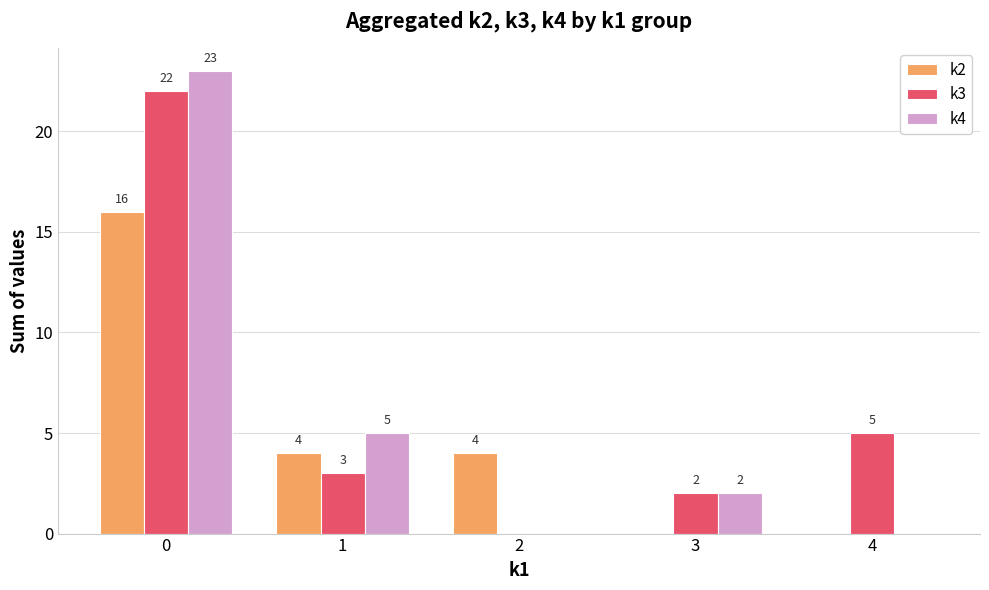

What is the maximum value for k3?

22